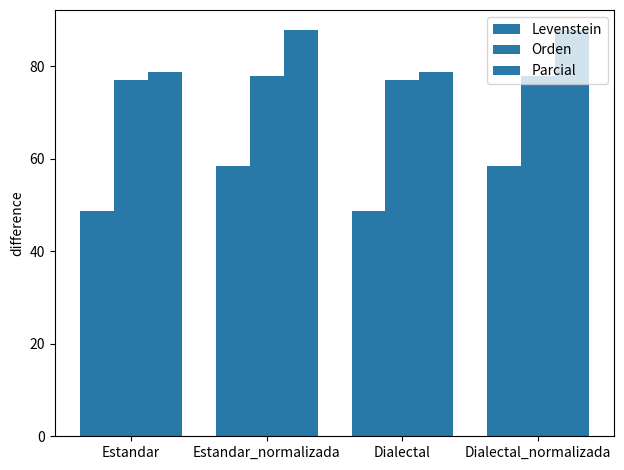

What is the total value across all series at Estandar_normalizada?

224.2